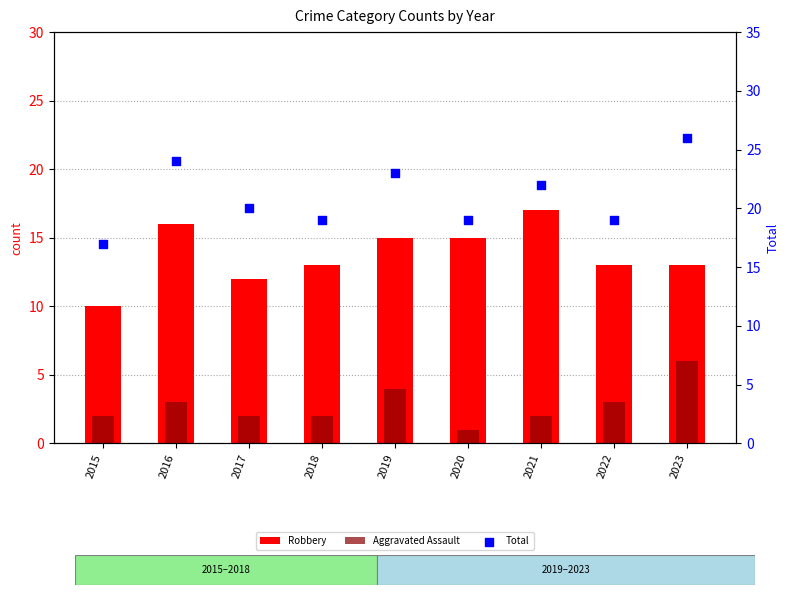

What is the total value across all series at 2016?

43